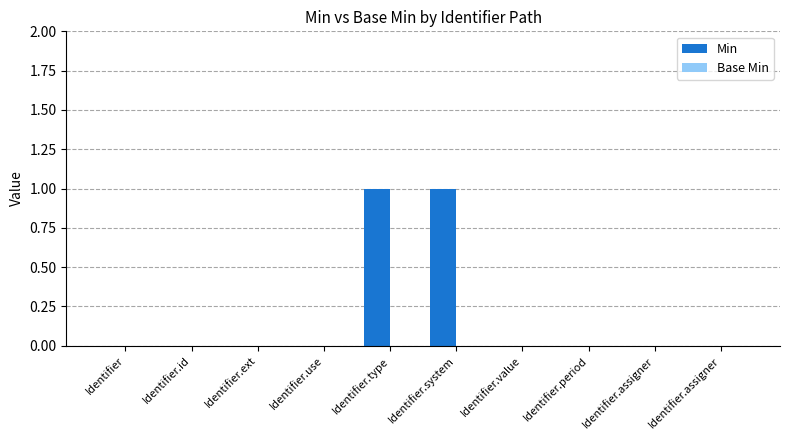

Does the chart contain stacked bars?

No